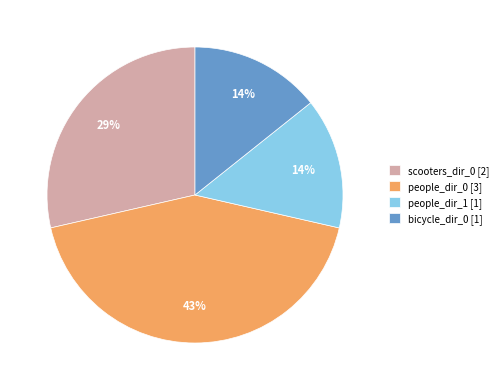

The bicycle_dir_0 [1] slice represents 2% of the pie. True or false?

False